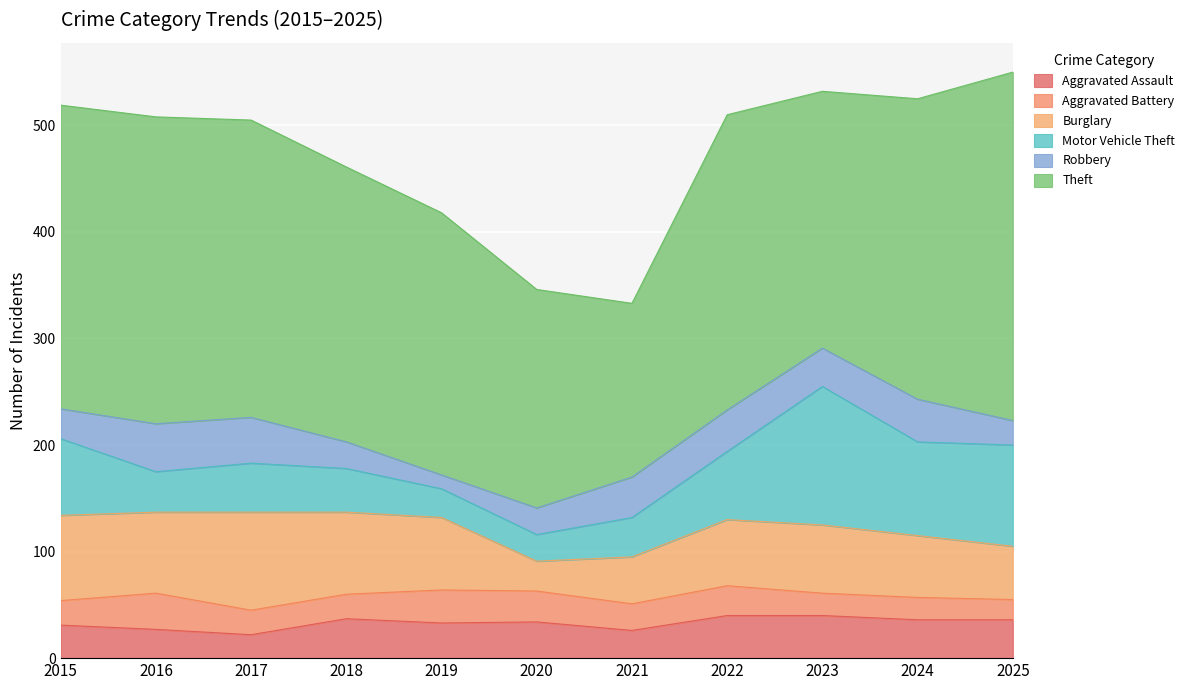

At 2022, list the series in order from smallest to largest.

Aggravated Battery, Robbery, Aggravated Assault, Burglary, Motor Vehicle Theft, Theft